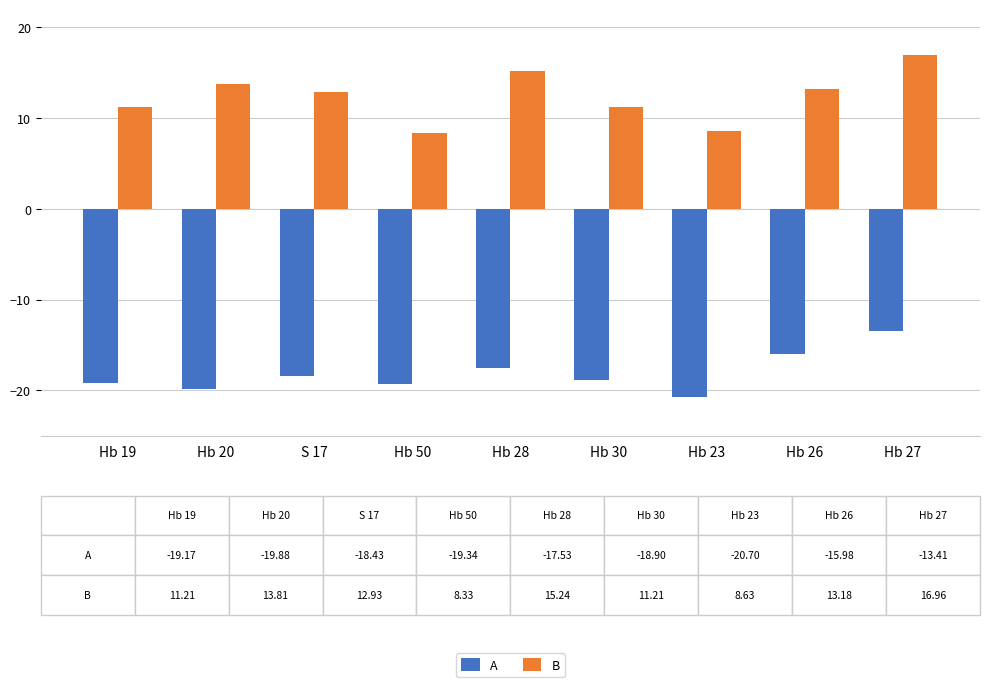

What is the sum of the B values at S 17 and Hb 20?

26.7